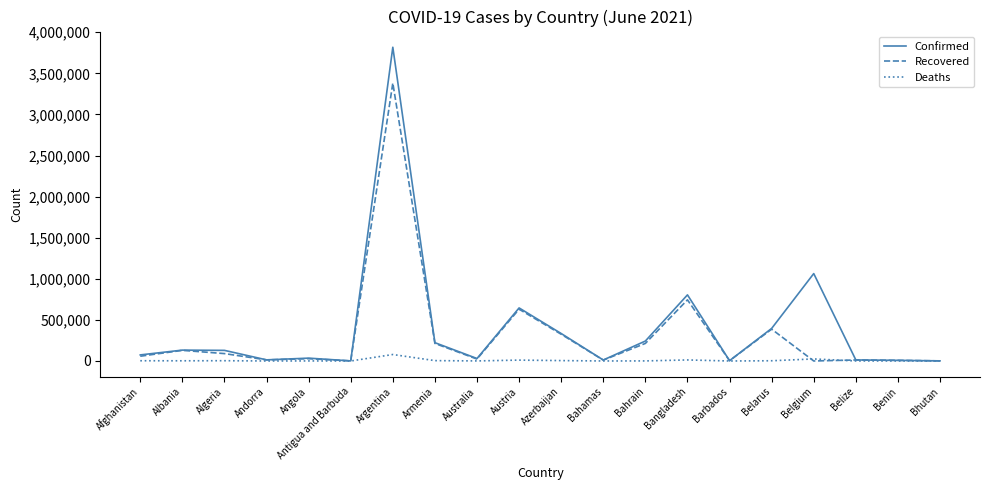

The Confirmed series shows 129218 at Algeria. True or false?

True